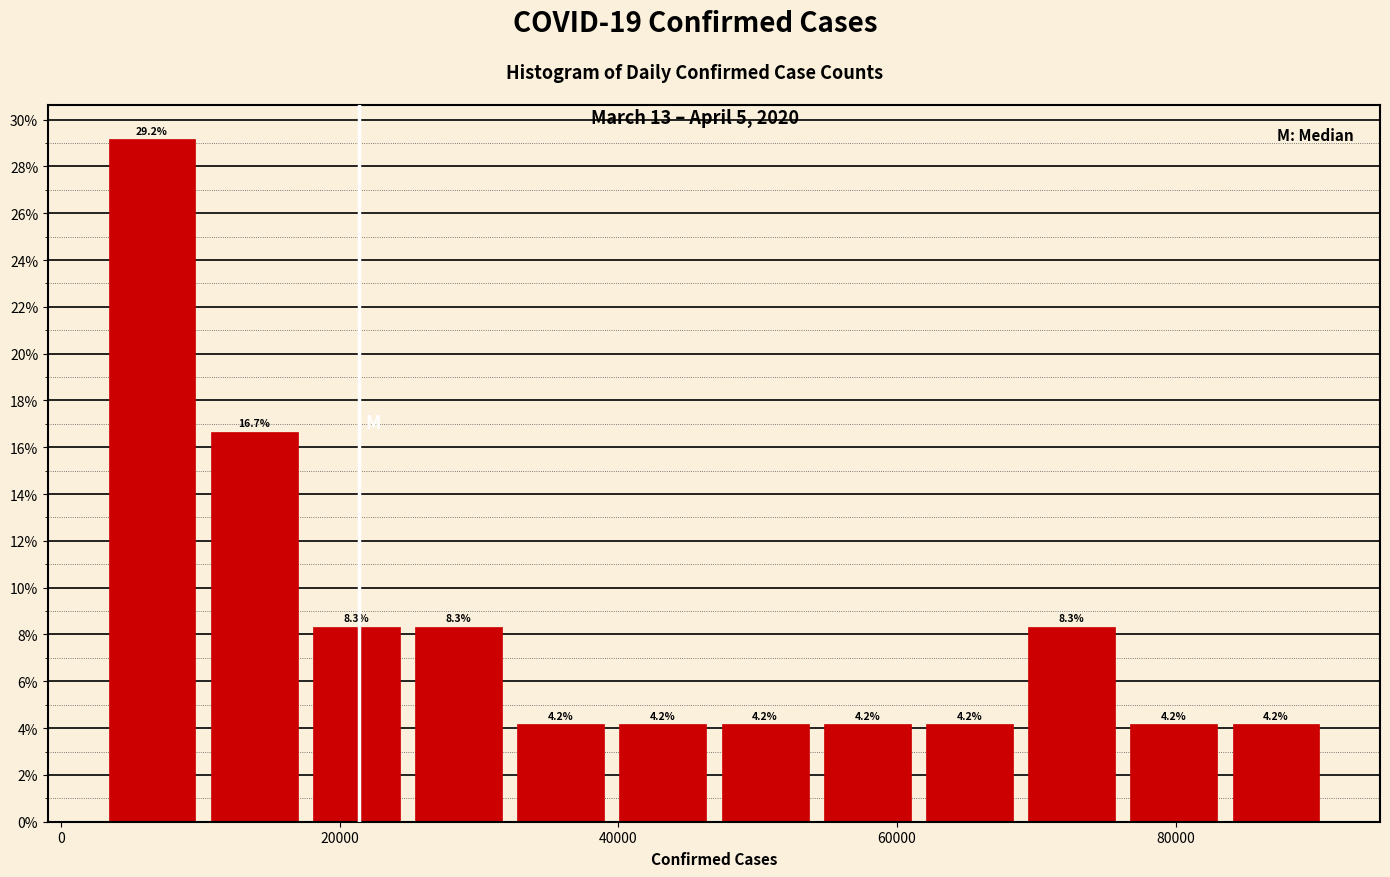

Around what value on the x-axis is the tallest bar? Give the approximate position of its centre, as read against the axis.

6000